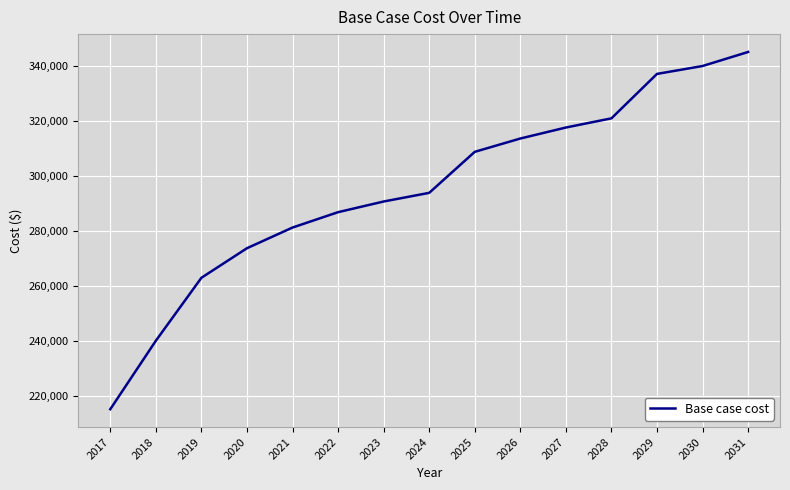

List the labels in order of value, largest first.

2031, 2030, 2029, 2028, 2027, 2026, 2025, 2024, 2023, 2022, 2021, 2020, 2019, 2018, 2017